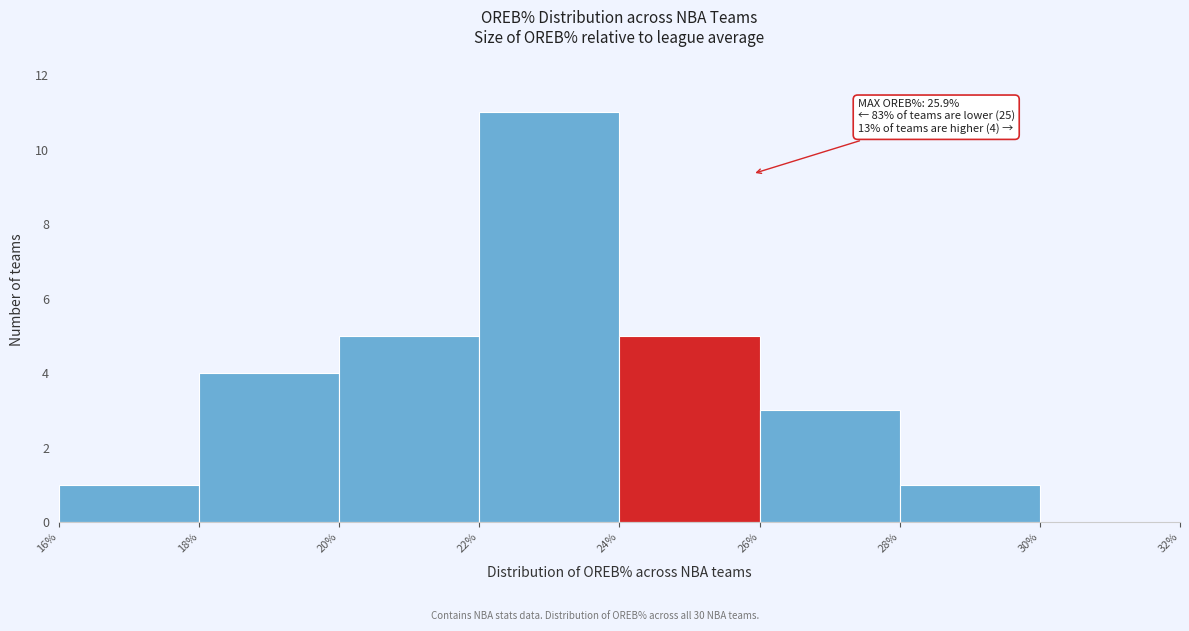

Which range on the x-axis has the tallest bar?

22% to 24%